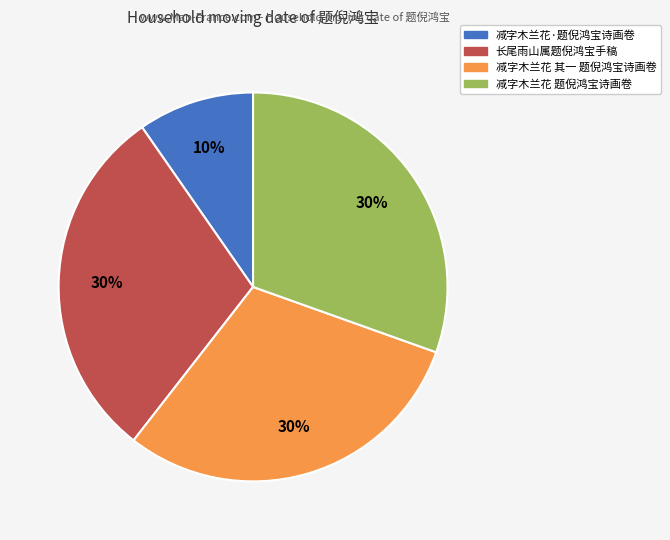

Is there a majority slice in this chart?

No